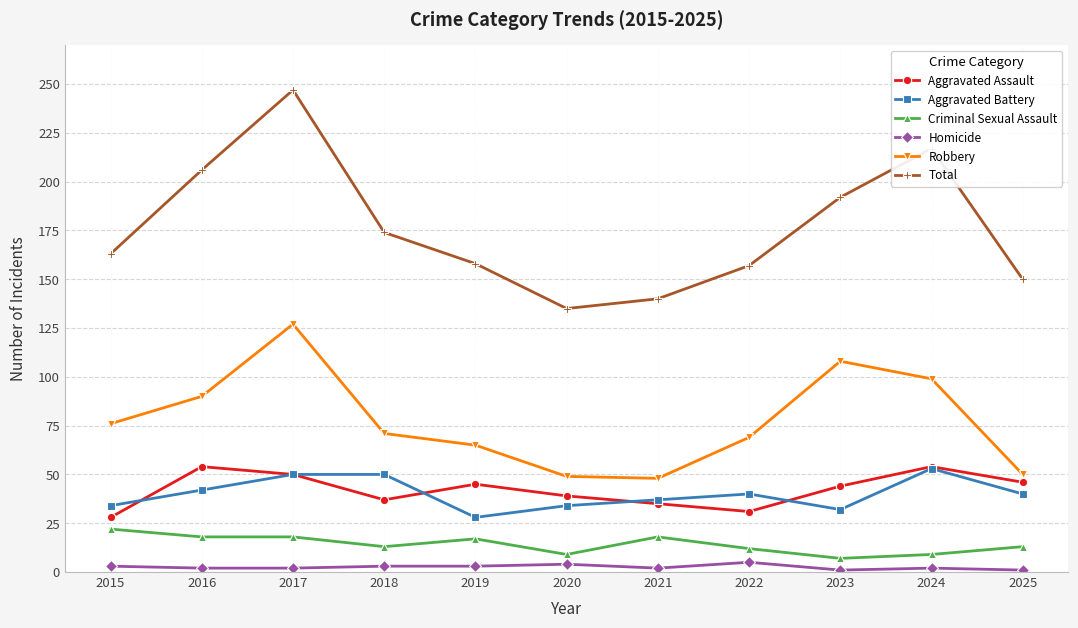

At which category is the sum across all series the highest?

2017